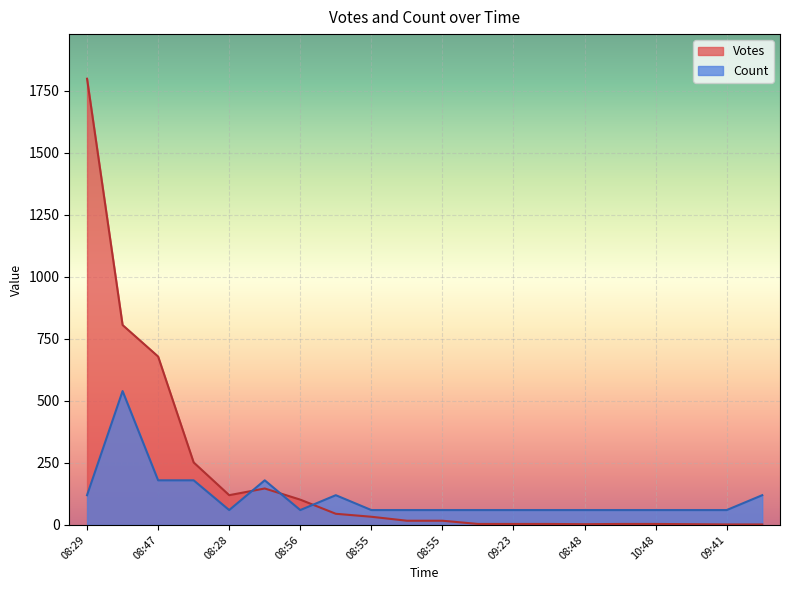

Between 09:34 and 09:41, which series saw the biggest shift?

Votes